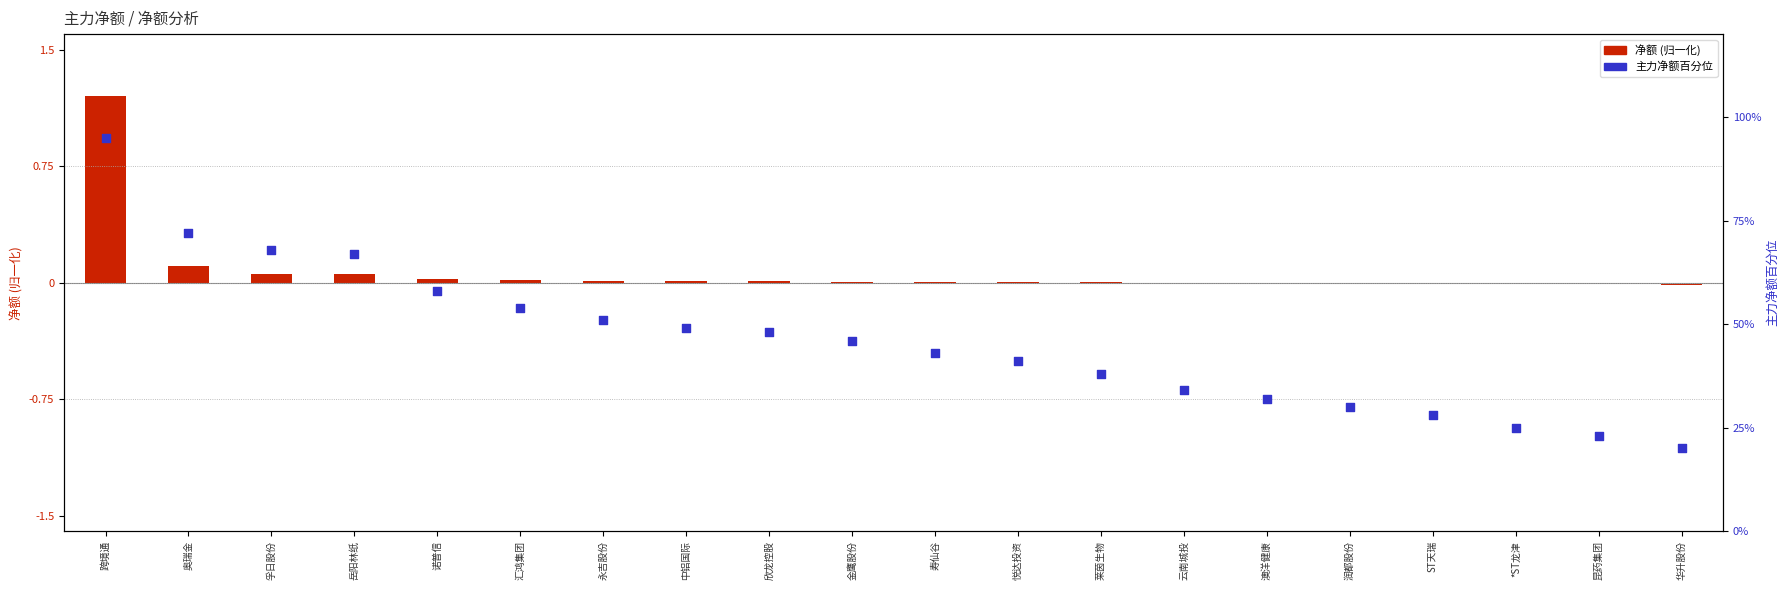

Approximately how many times larger is the value at ST天瑞 compared to 金鹰股份?

0.6